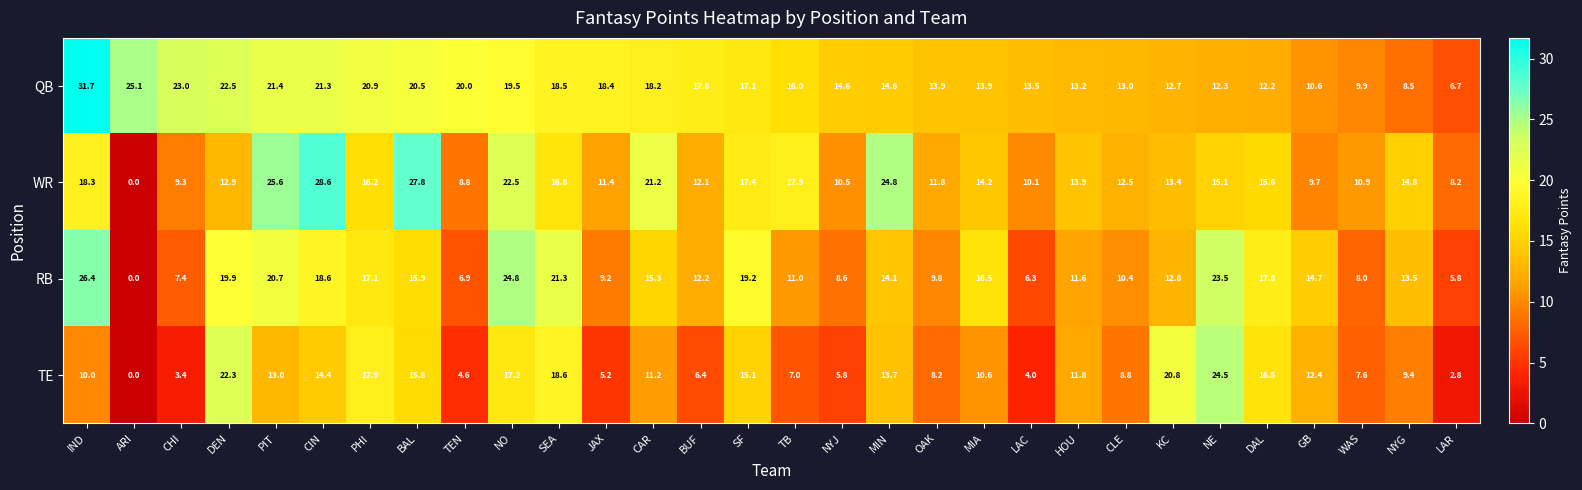

How many values in the WR series are below 14?

15